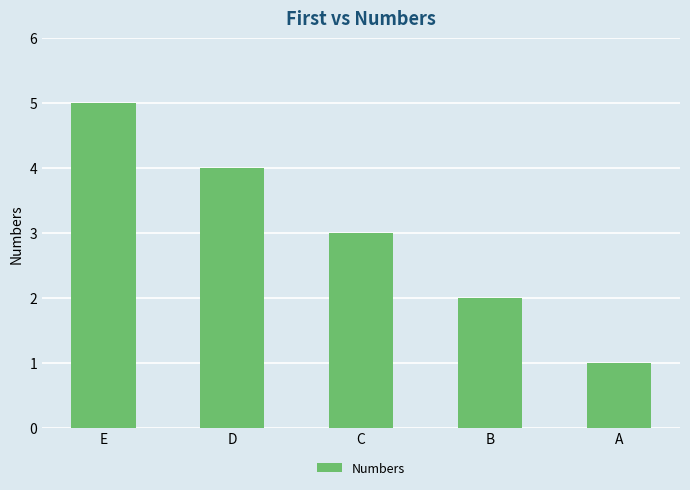

Does the chart contain stacked bars?

No